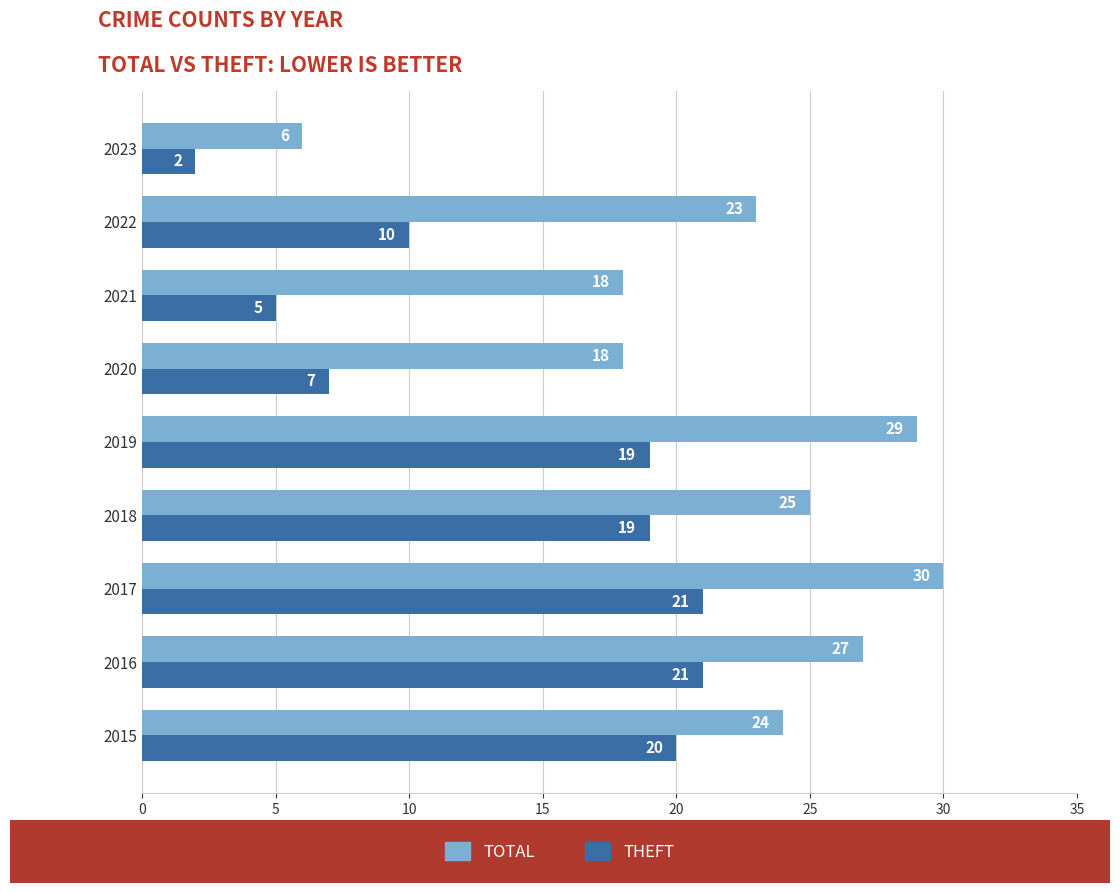

What is the difference between the highest and lowest values at 2017?

9